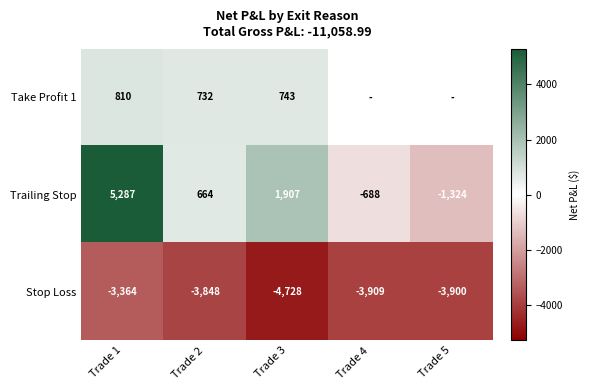

How many values in the Stop Loss series are below -3900?

2